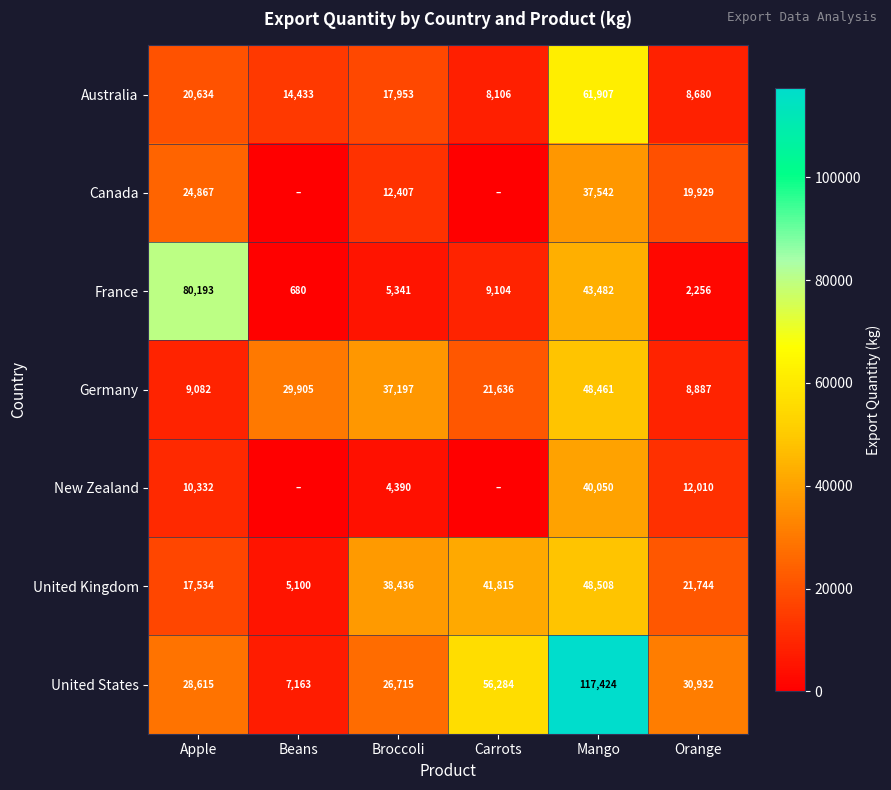

How many values in the United Kingdom series are below 38436?

3